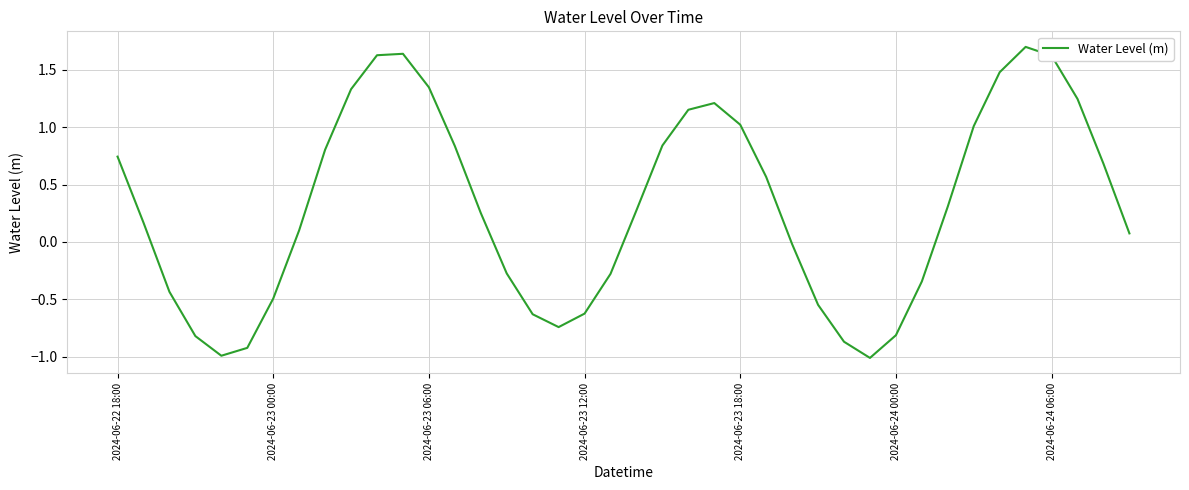

What is the minimum value shown in the chart?

-1.0